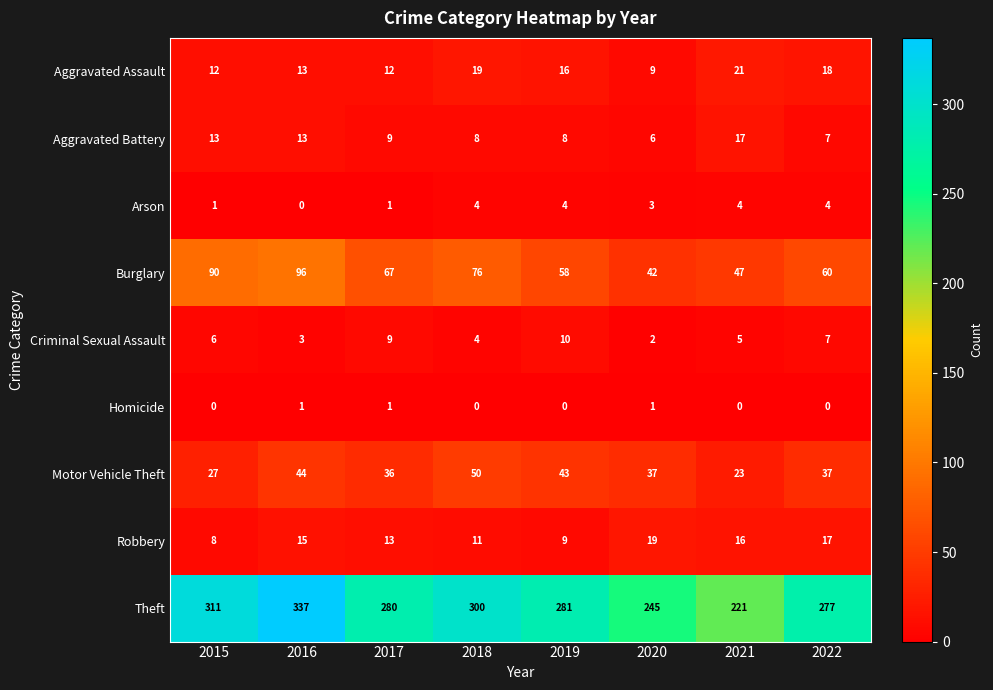

What is the sum of all Aggravated Assault values?

120